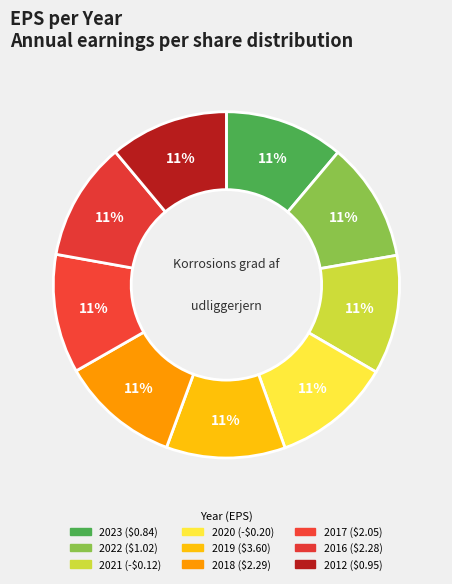

To the nearest percent, what portion does 2012 ($0.95) represent?

11%